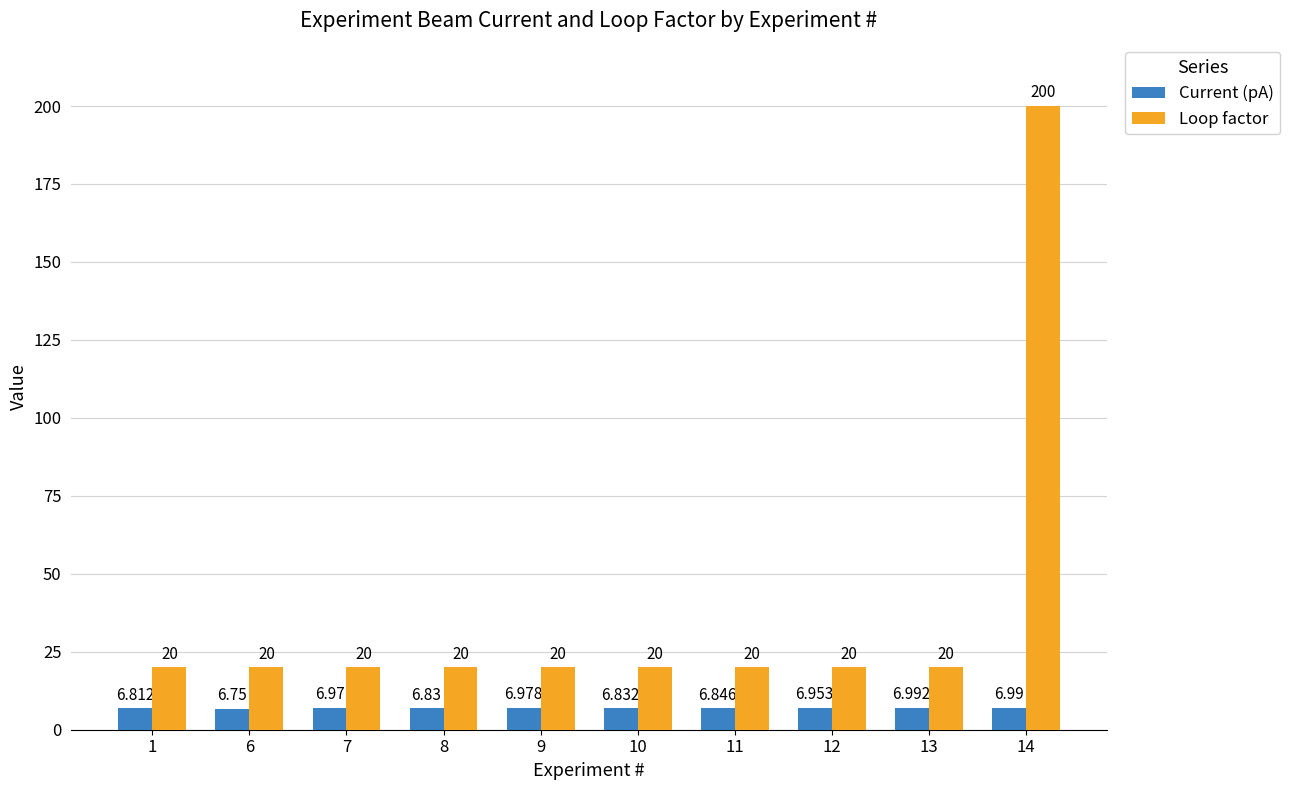

Between 8 and 13, which series saw the biggest shift?

Current (pA)